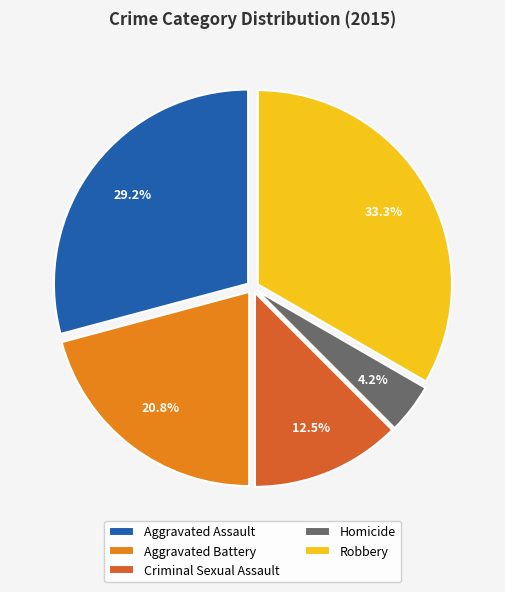

Rank the categories by value from lowest to highest.

Homicide, Criminal Sexual Assault, Aggravated Battery, Aggravated Assault, Robbery